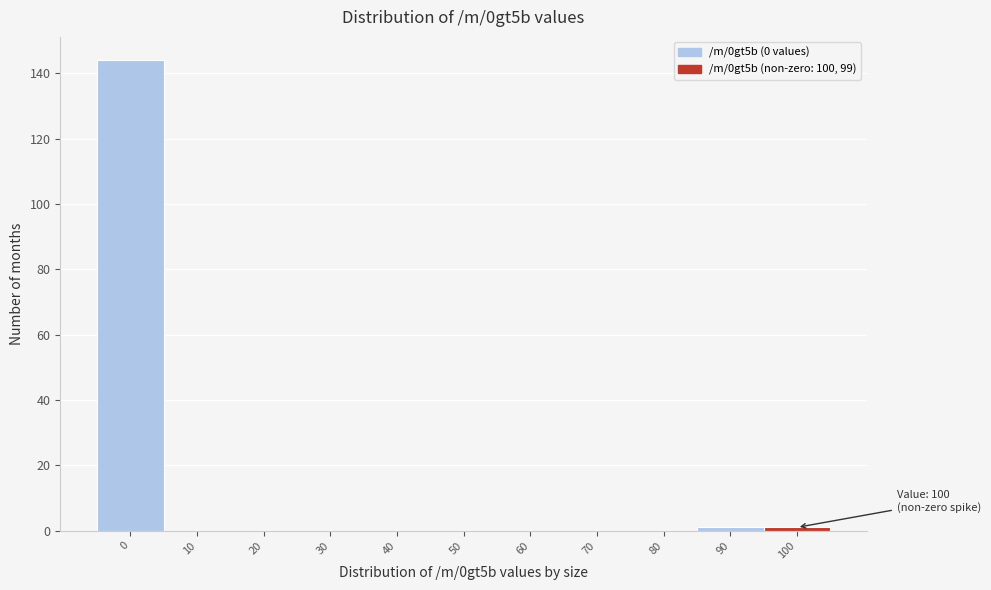

Reading right to left, transcribe all the data shown in this chart.

100=1	90=1	80=0	70=0	60=0	50=0	40=0	30=0	20=0	10=0	0=144